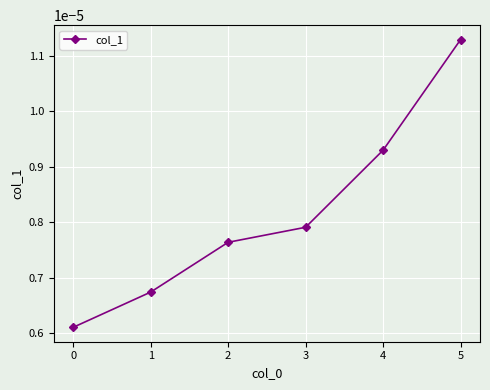

How many lines are shown in the chart?

1